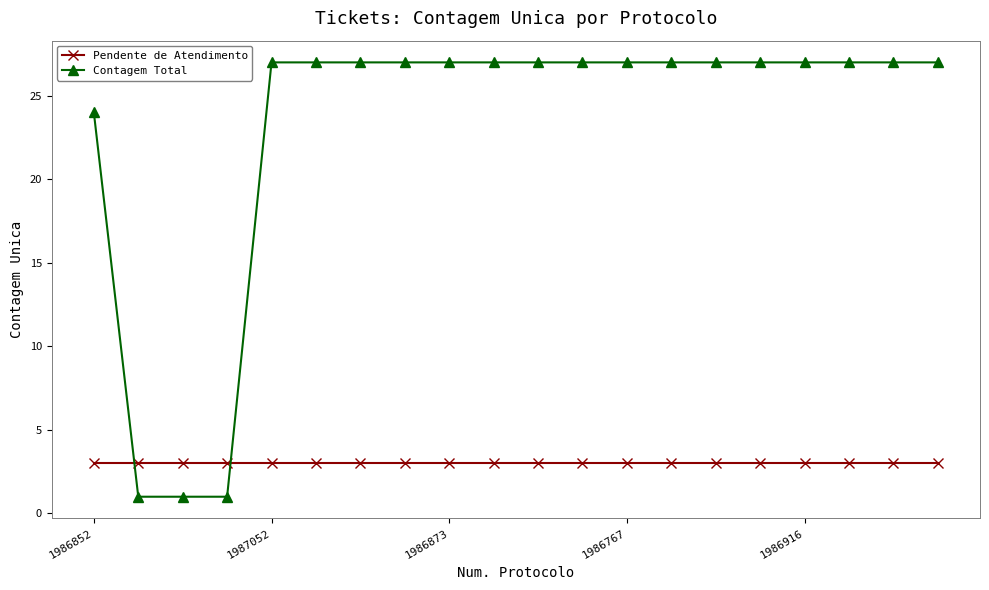

What is the sum of all Pendente de Atendimento values?

60